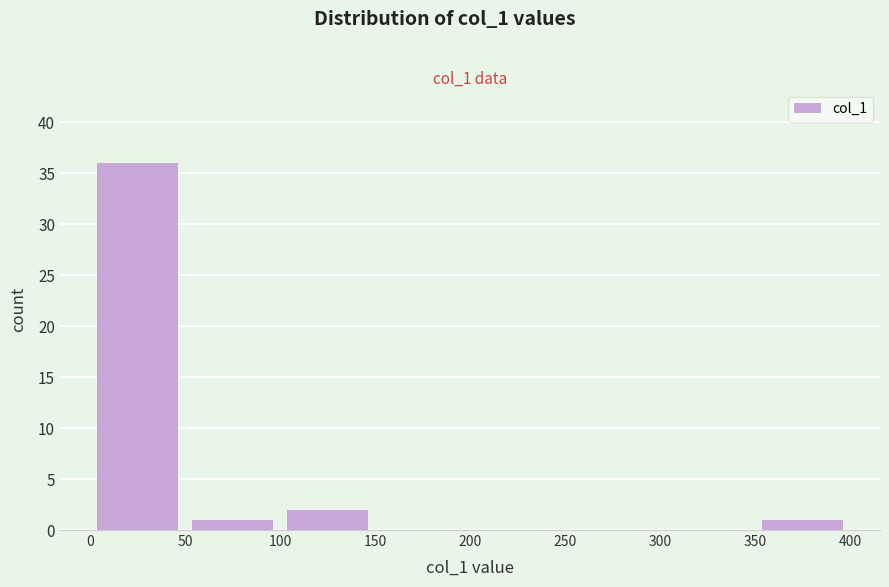

How tall is the bar that spans 100 to 150 on the x-axis? The values are not printed on the chart, so give them approximately, as read against the axis.

2